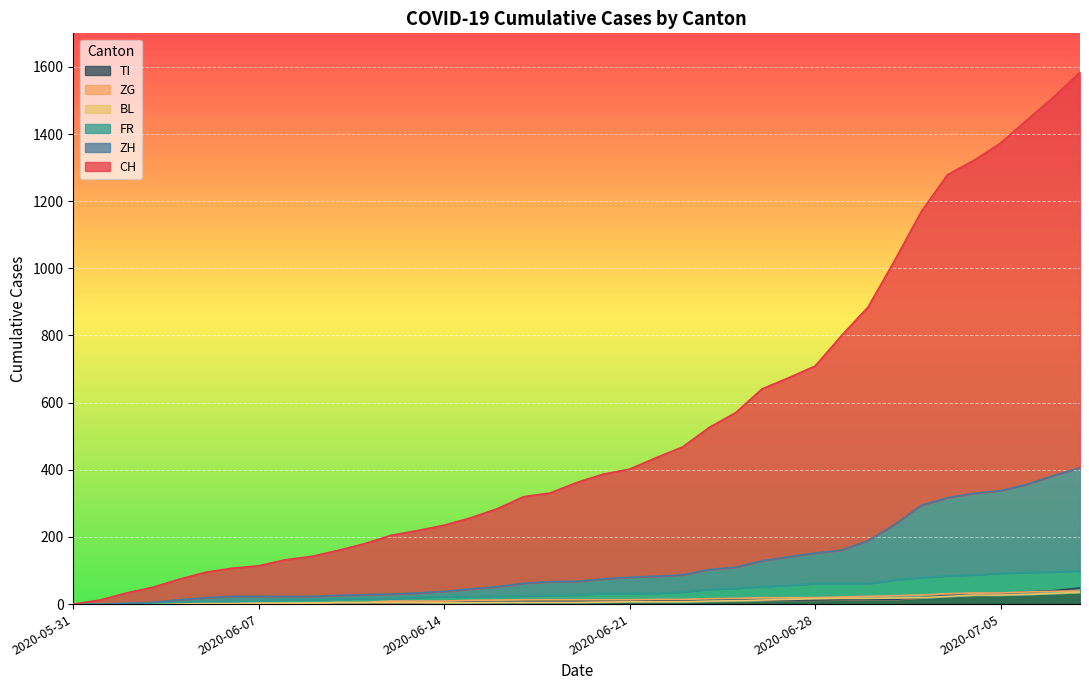

Is it true that TI equals 8 at 2020-06-17?

True